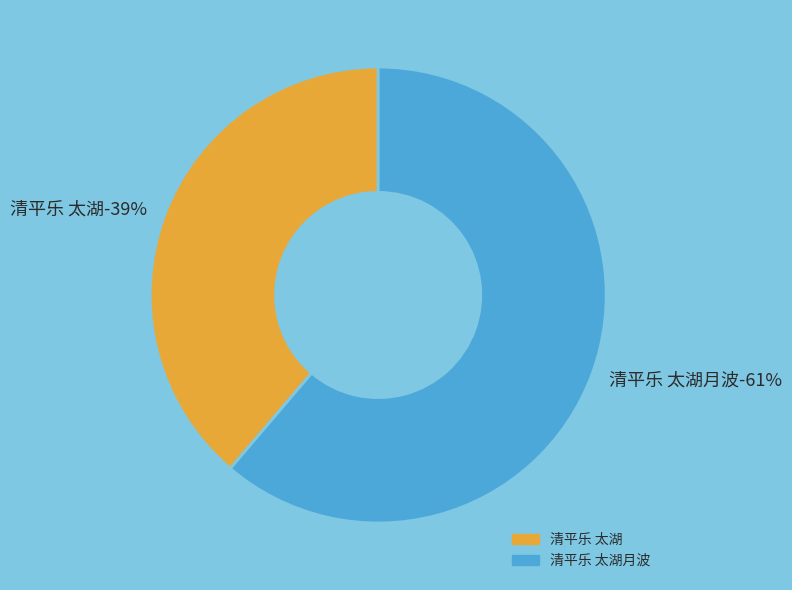

To the nearest percent, what is the combined percentage of 清平乐 太湖月波 and 清平乐 太湖?

100%